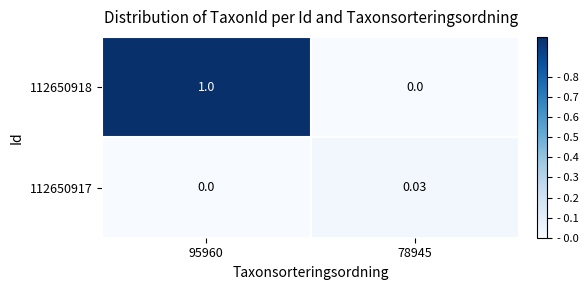

Is the value of 112650918 at 95960 greater than the value of 112650917 at 95960?

Yes